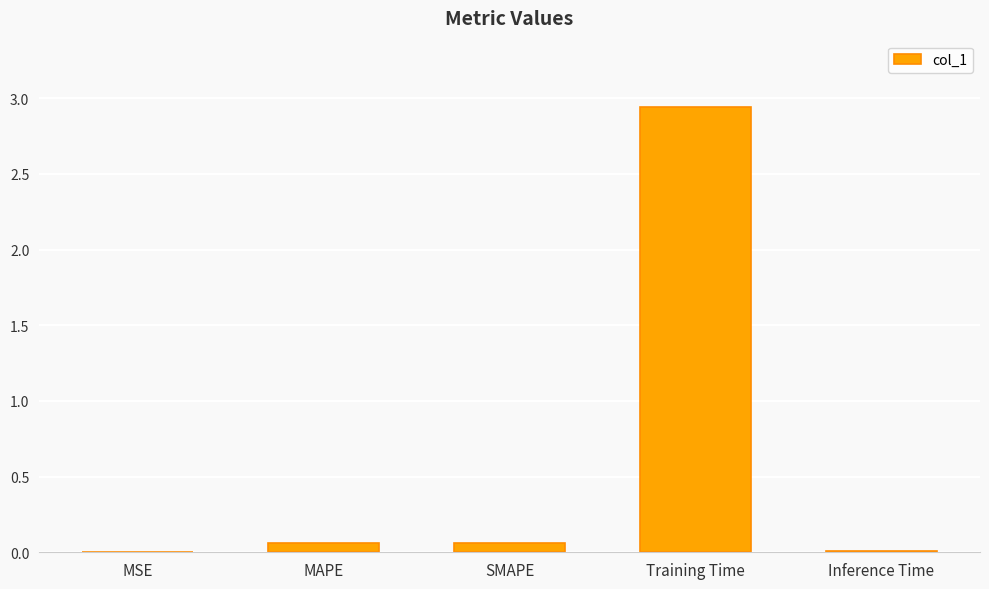

What is the sum of all values?

3.1